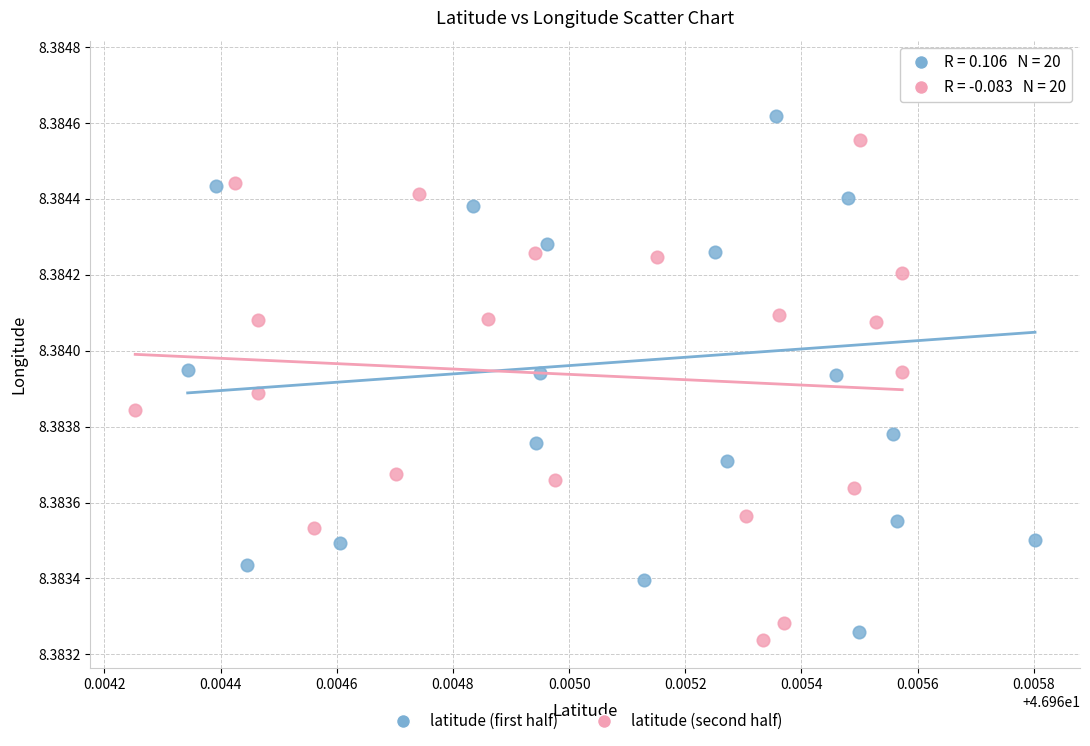

What are all the series names shown in the legend?

latitude (first half), latitude (second half)